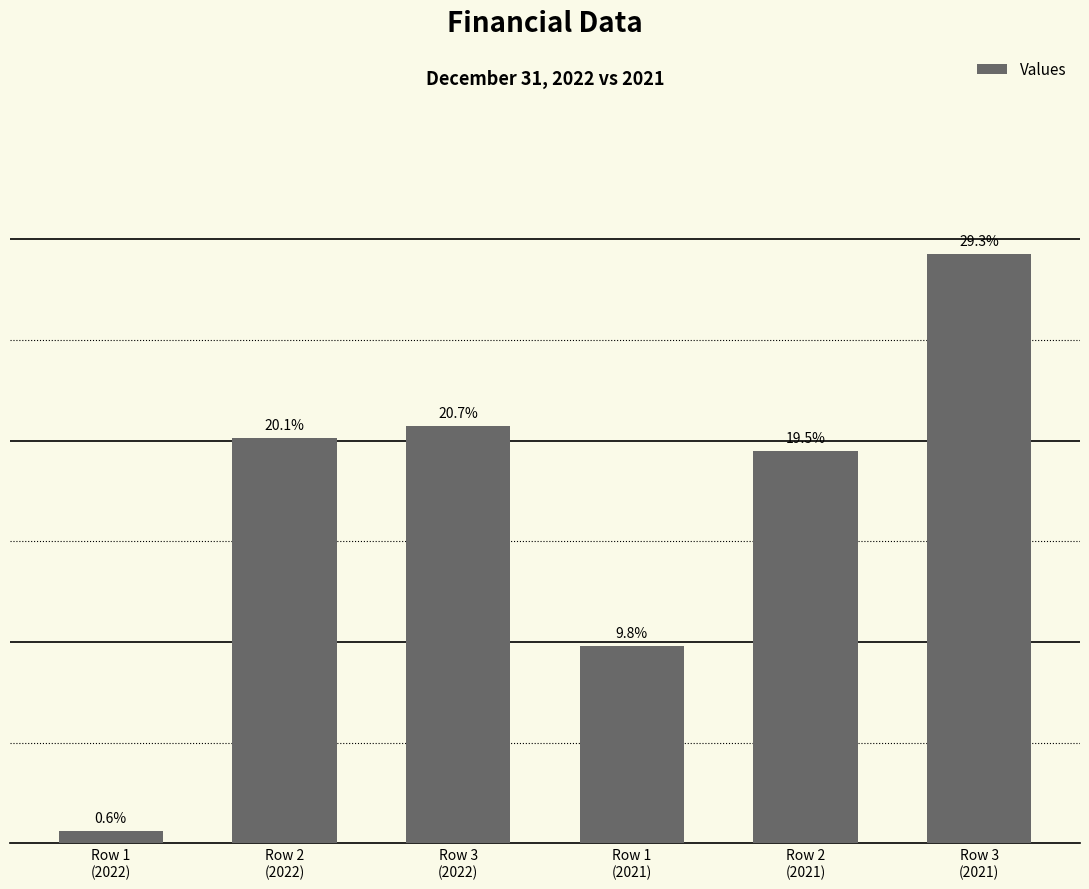

The value at Row 2
(2021) is 19.5. True or false?

True